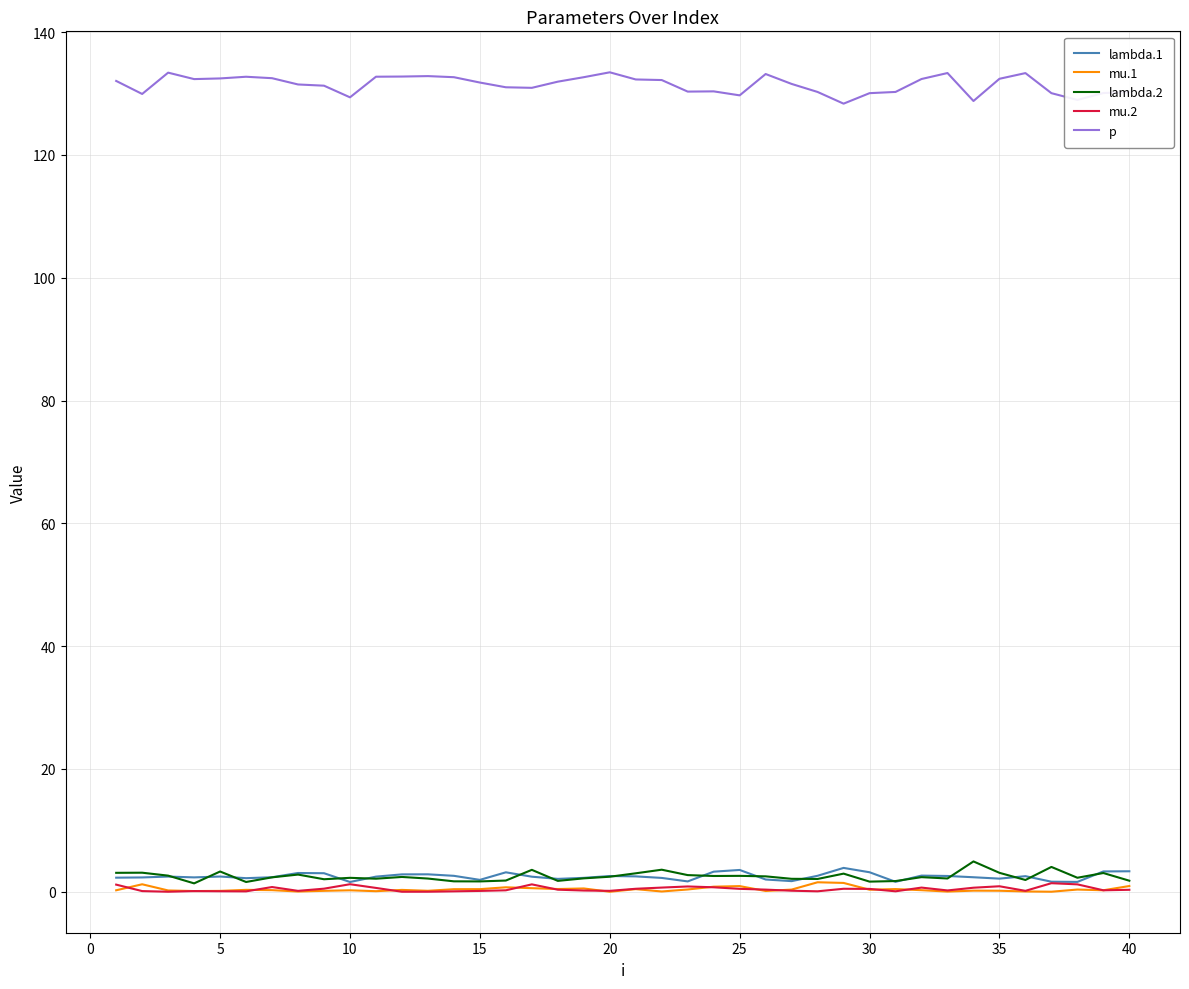

True or false: p and lambda.2 cross at least once.

False